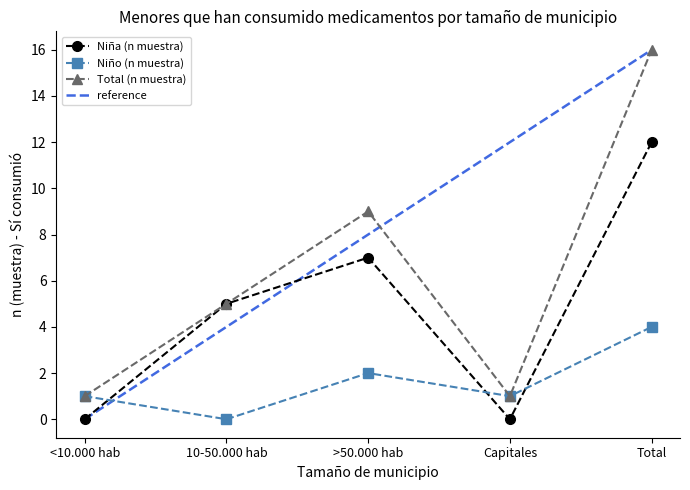

Which series has the largest total across all categories?

Total (n muestra)